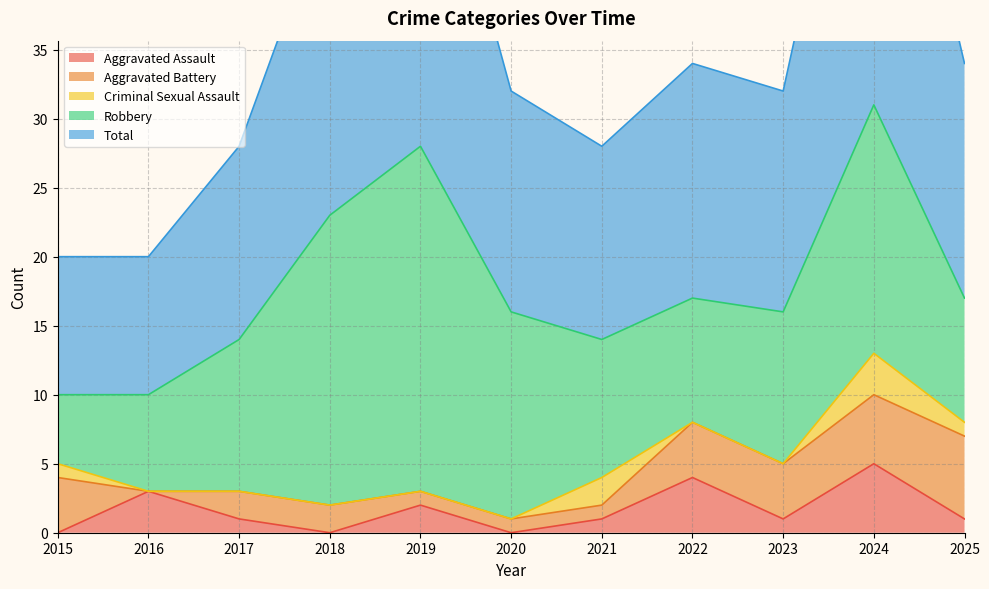

What are all the series names shown in the legend?

Aggravated Assault, Aggravated Battery, Criminal Sexual Assault, Robbery, Total